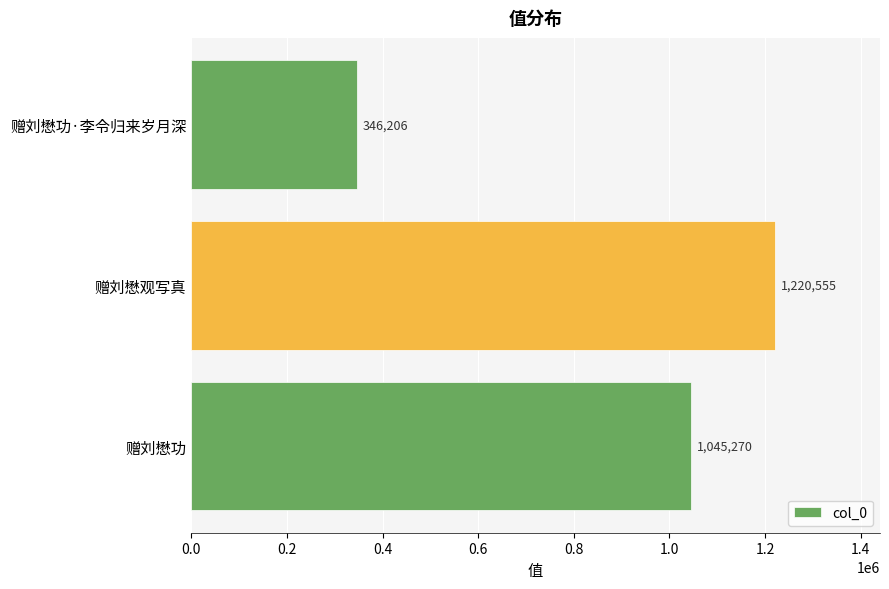

How many values are between 346206 and 1220555?

3